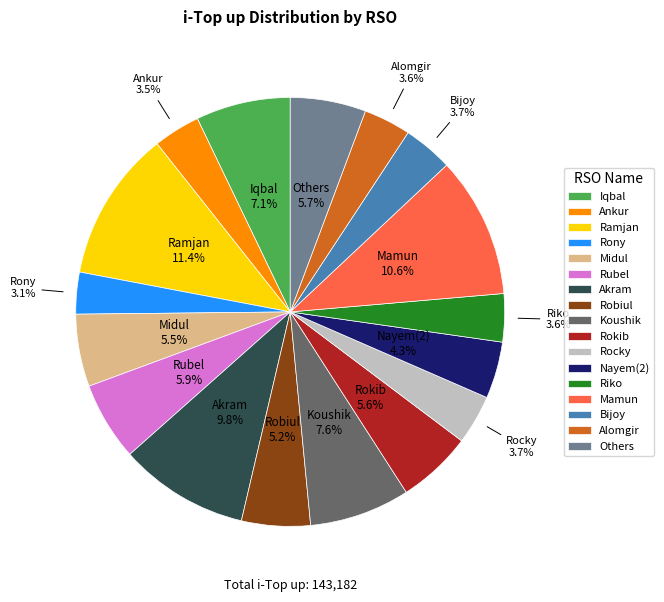

Approximately how many times larger is the value at Ankur compared to Iqbal?

0.5